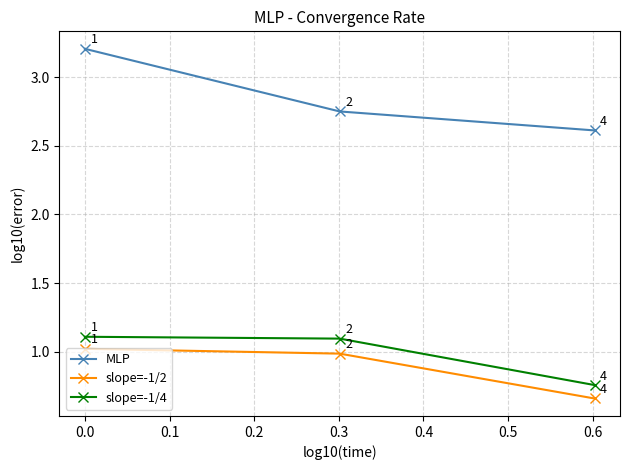

What is the highest value of the MLP series?

3.2